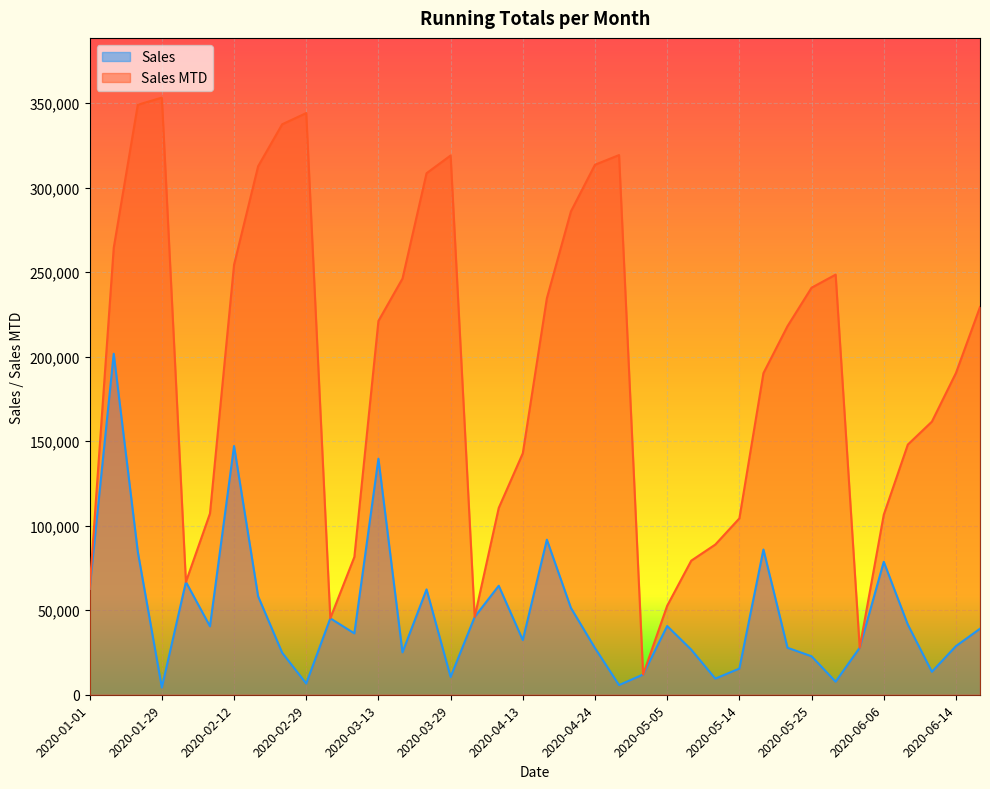

In Sales, how many points are lower than both neighbors (excluding endpoints)?

11